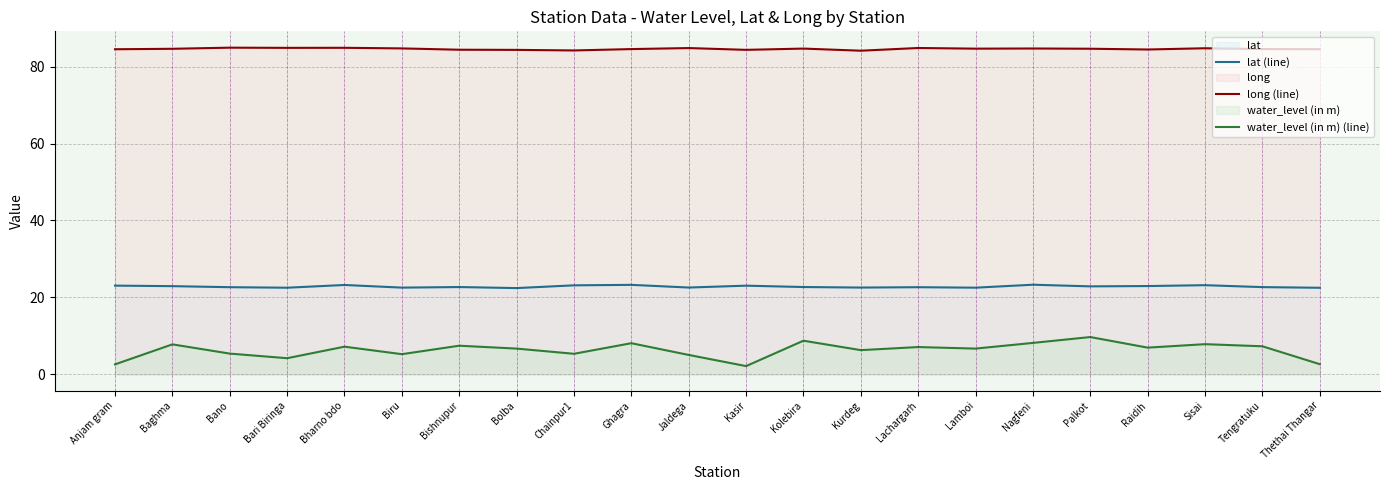

True or false: water_level (in m) (line) has more than 1 points higher than both neighbors.

True